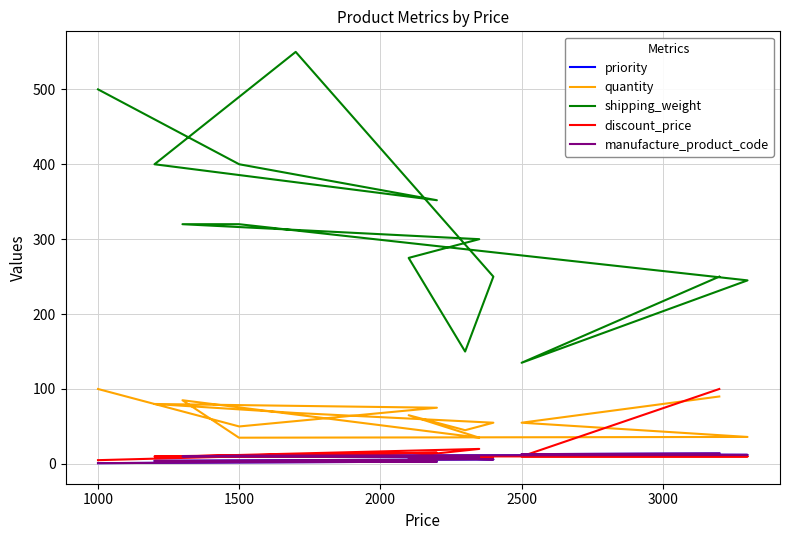

Is it true that discount_price equals 10 at 2500?

True